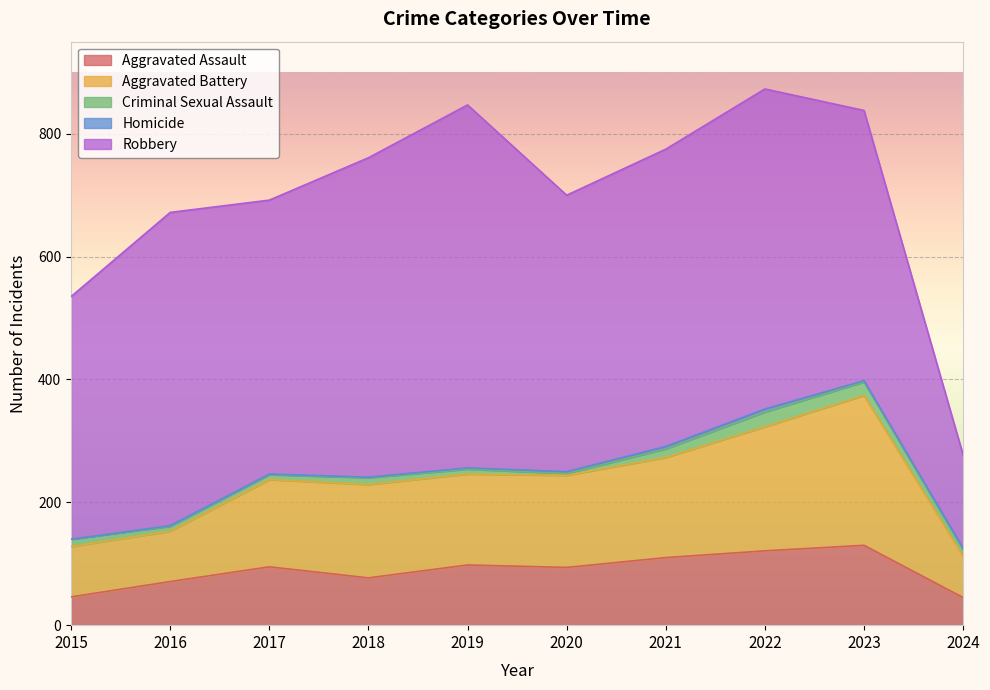

Which series changed the most between 2018 and 2023?

Aggravated Battery